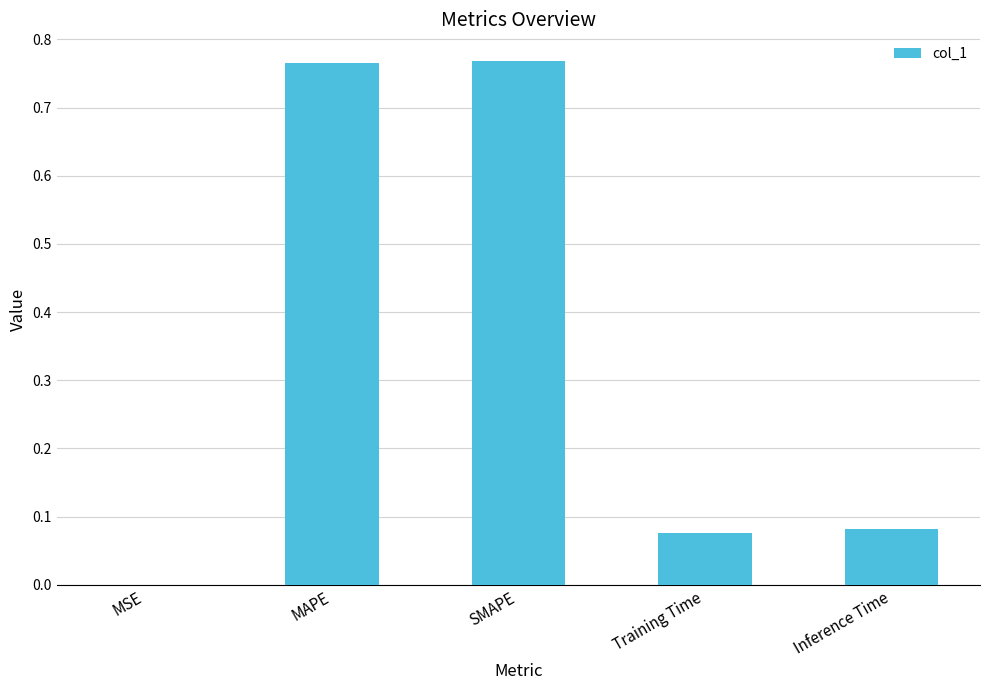

Which has a higher value, Inference Time or MSE?

Inference Time